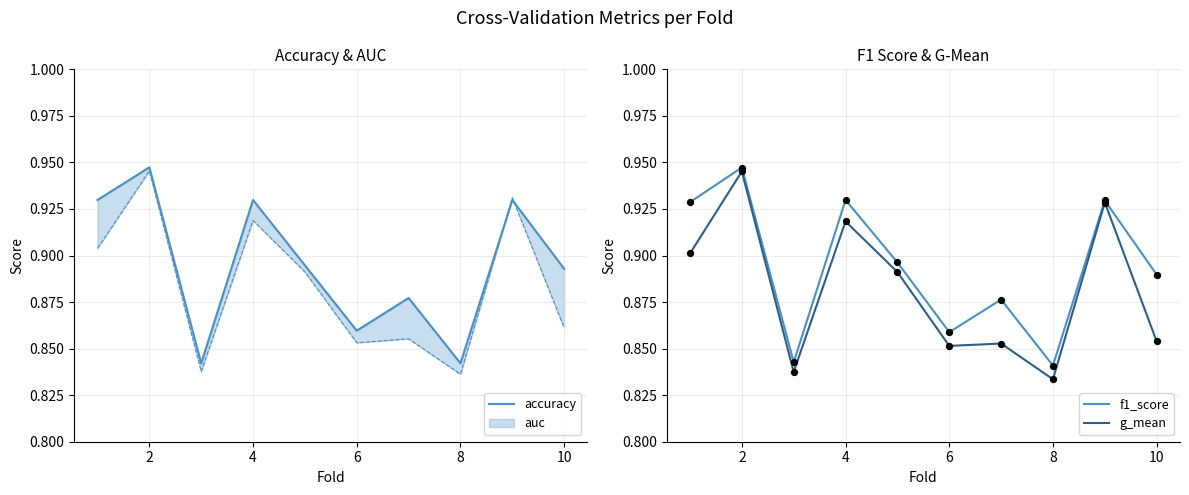

Is the value of f1_score at 10 greater than the value of g_mean at 6?

Yes